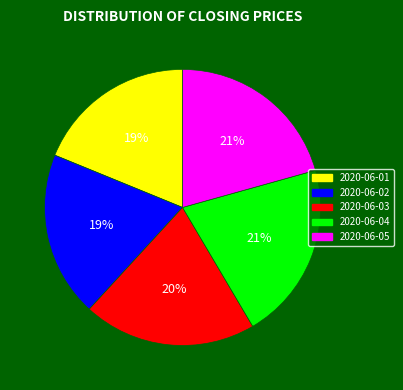

Is the sum of 2020-06-04 and 2020-06-03 greater than half?

No